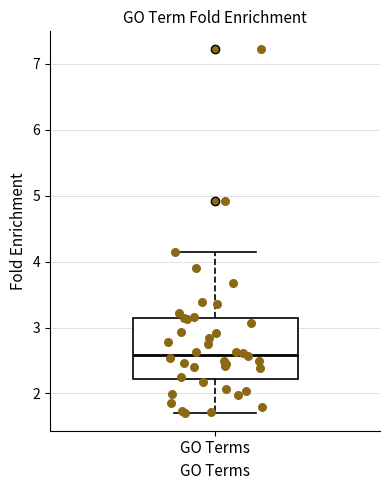

Read this box plot against the y-axis: the position of the median line, the range covered by the box, and the ends of both whiskers. The values are not printed on the chart, so give them approximately, as read against the axis.

median 2.6, box 2.2 to 3.1, whiskers 1.7 to 4.1